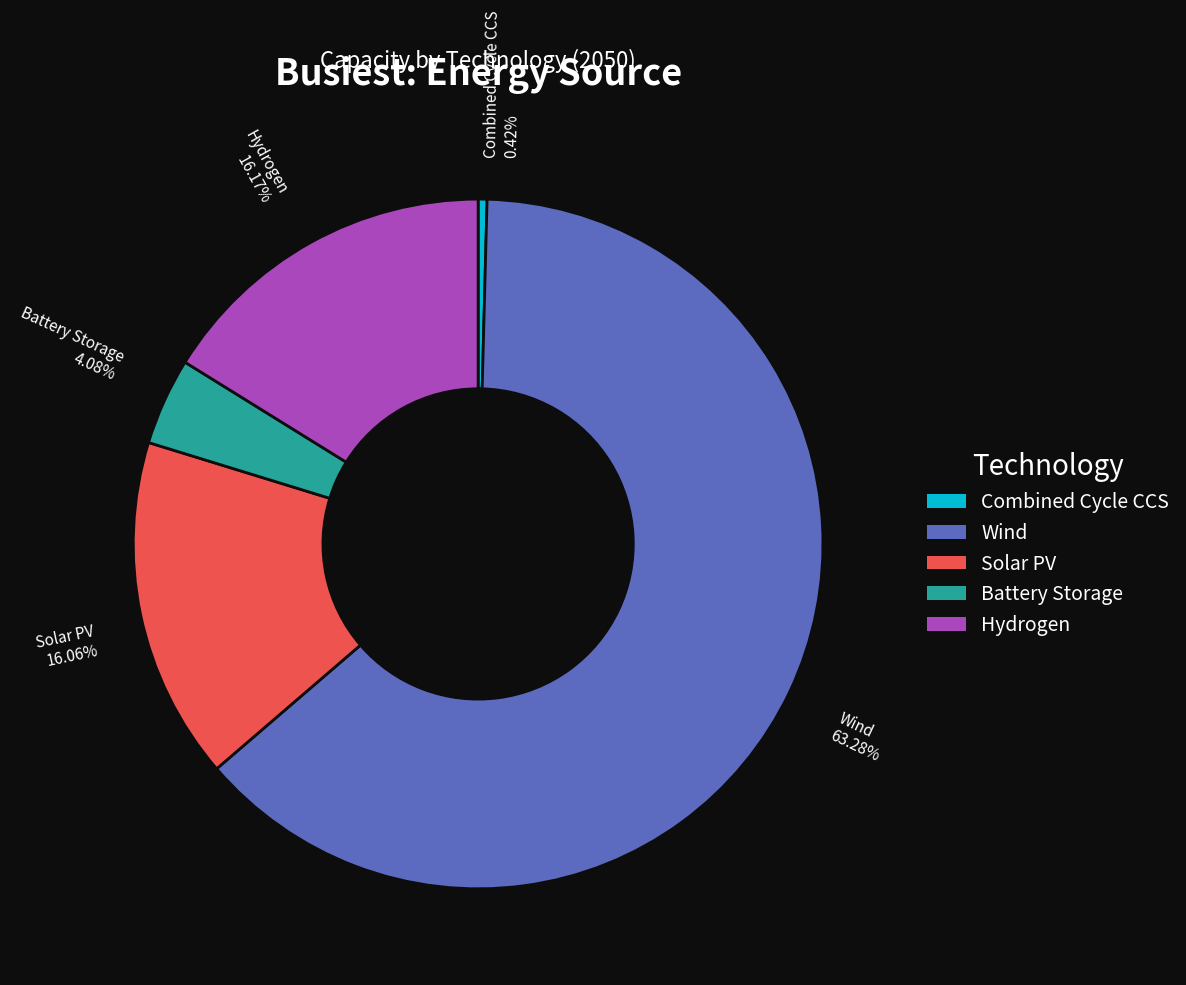

Between Hydrogen and Wind, which is larger?

Wind